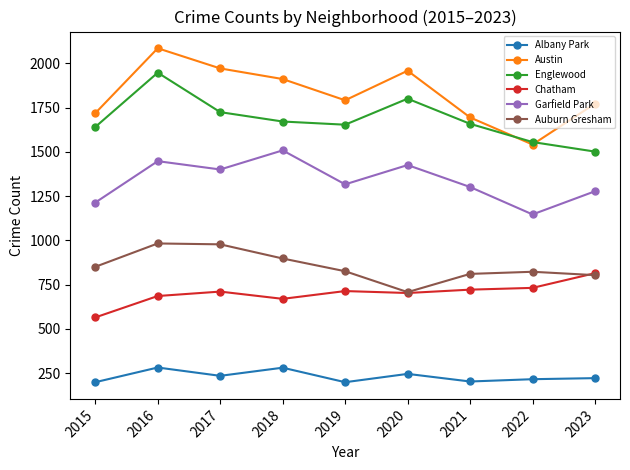

What is the sum of the Austin values at 2021 and 2016?

3781